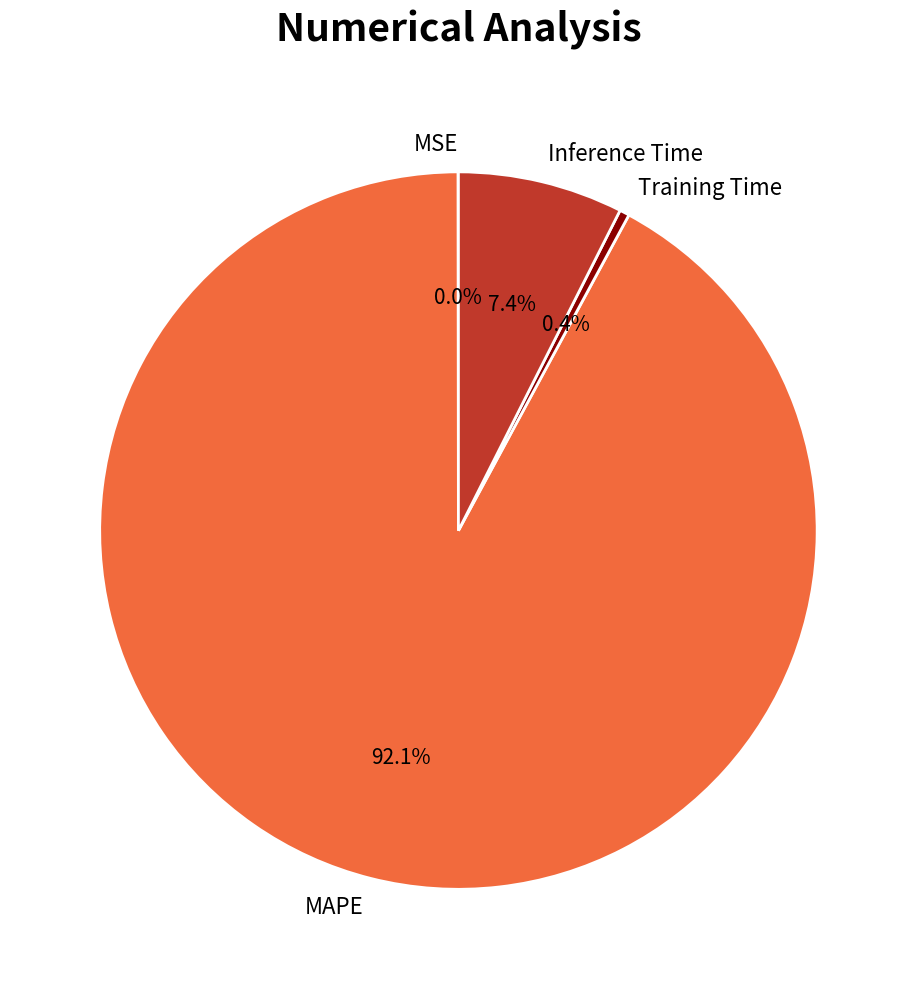

Does Inference Time account for over 50% of the chart?

No